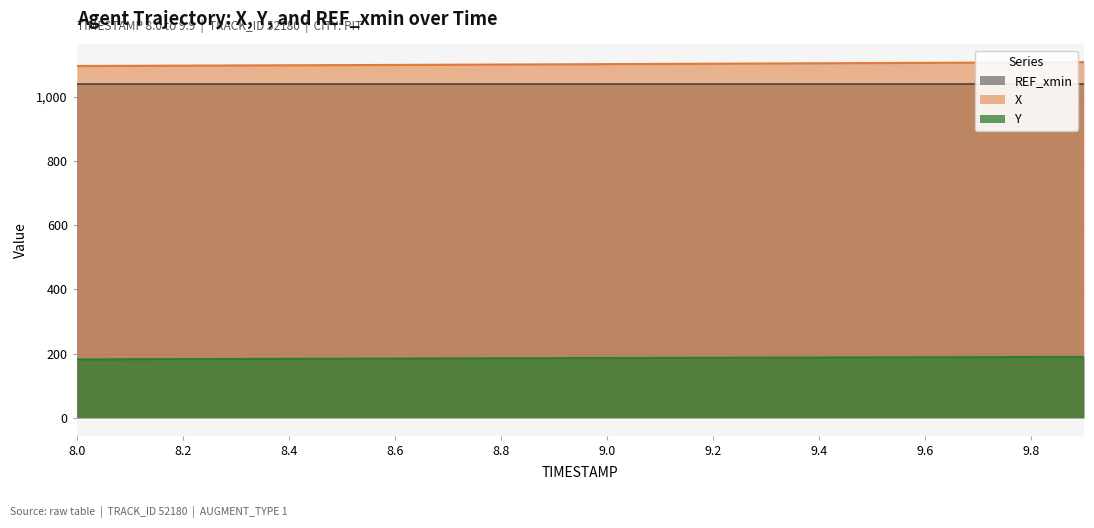

What is the lowest value of the X series?

1095.2